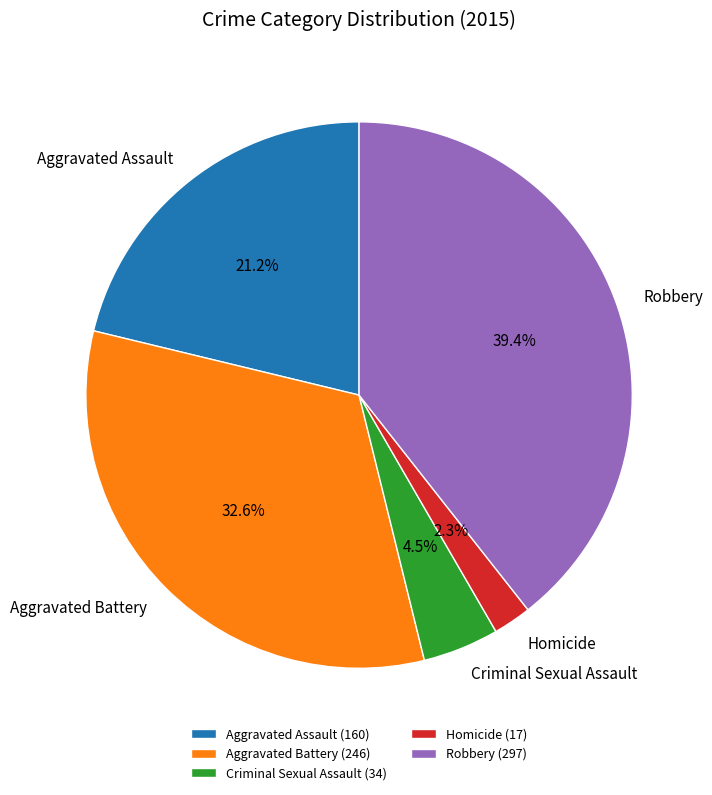

Is Aggravated Battery the majority of the pie?

No